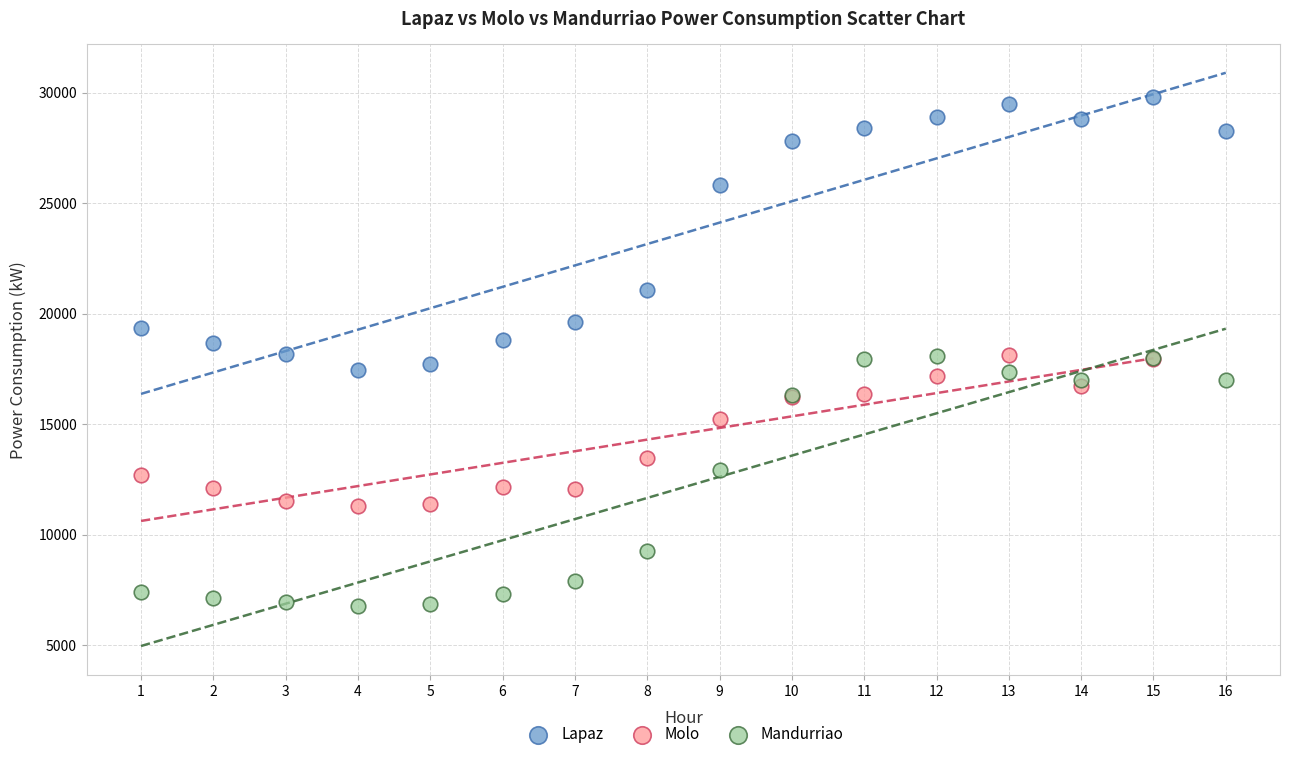

Which series contains the highest Y value?

Lapaz